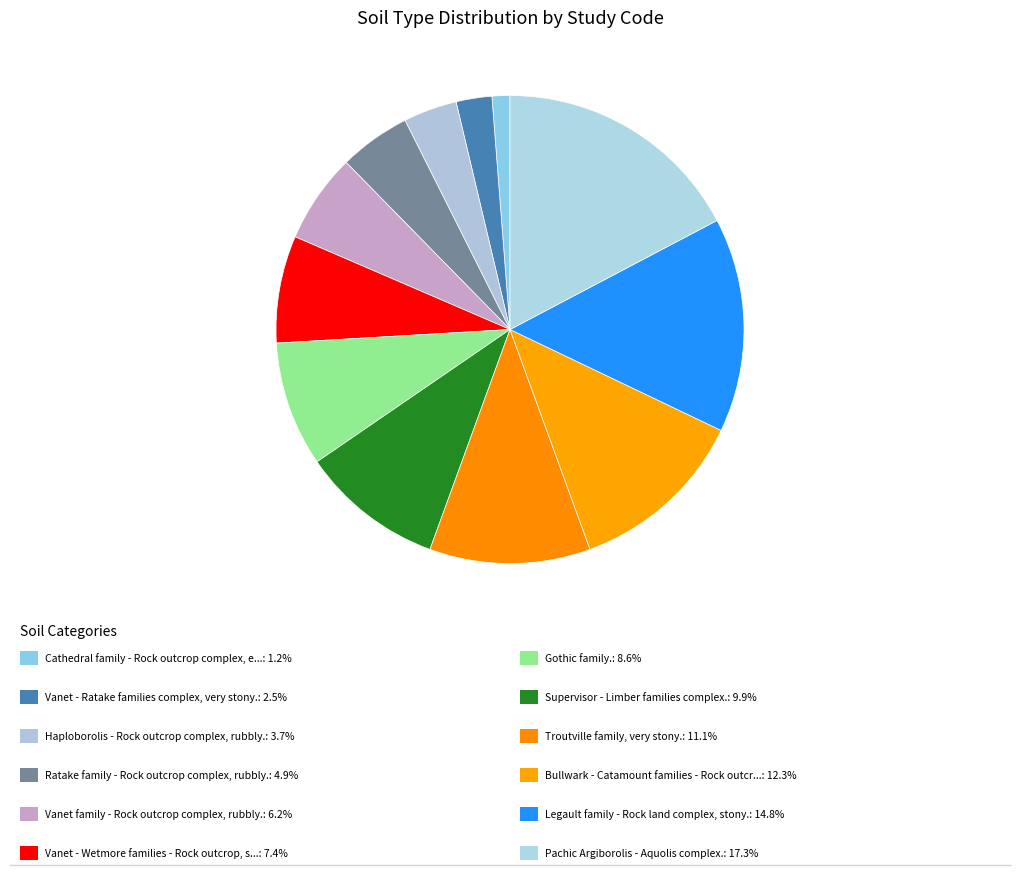

How many slices are in this pie chart?

12